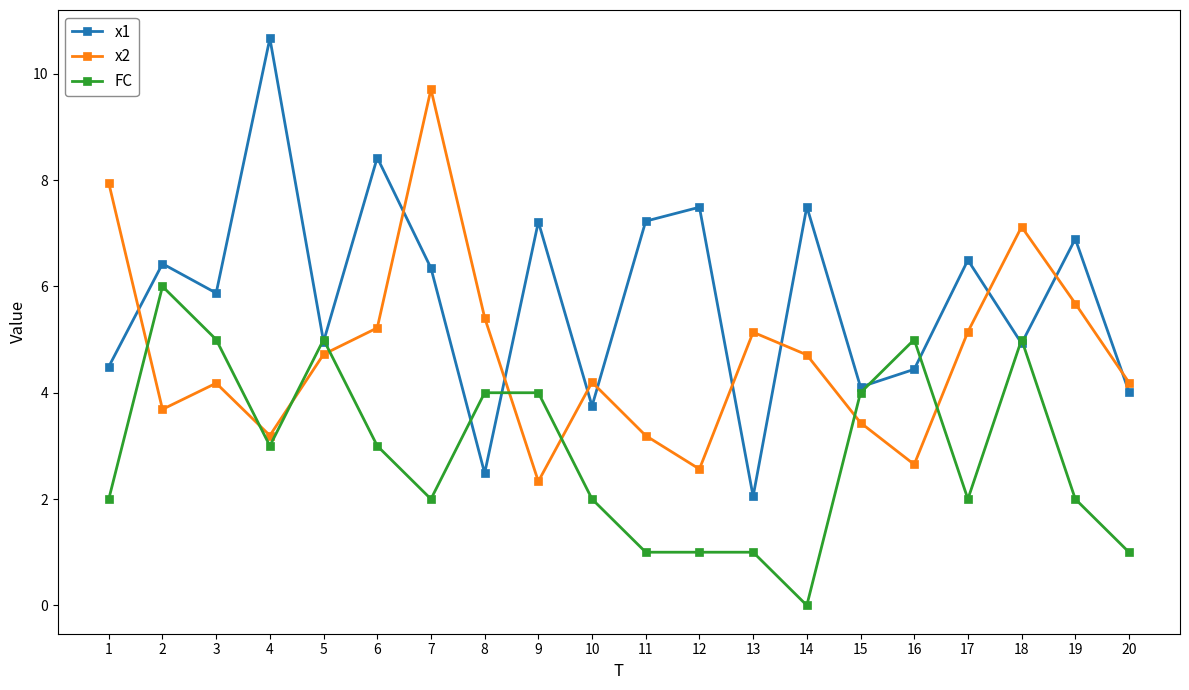

At which category is the sum across all series the highest?

7